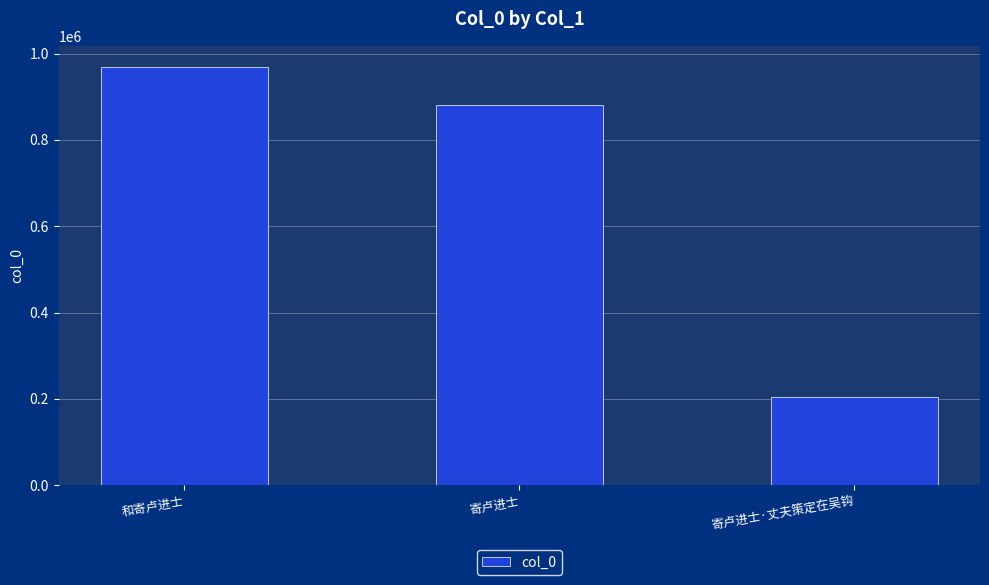

At which label does the data first exceed 881367?

和寄卢进士